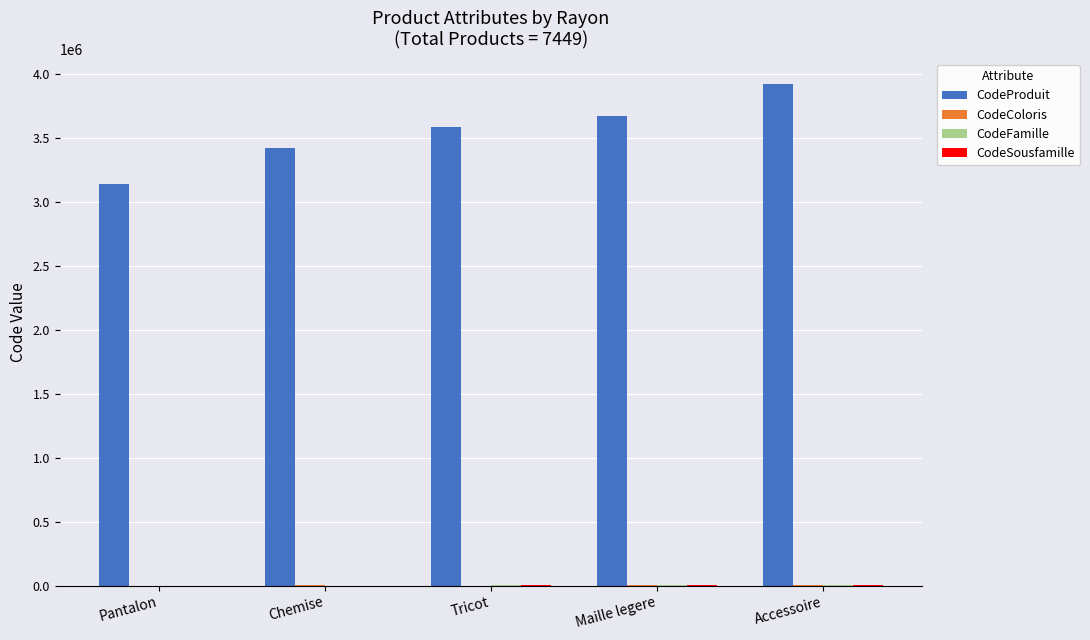

What is the maximum value shown in the chart?

3921028